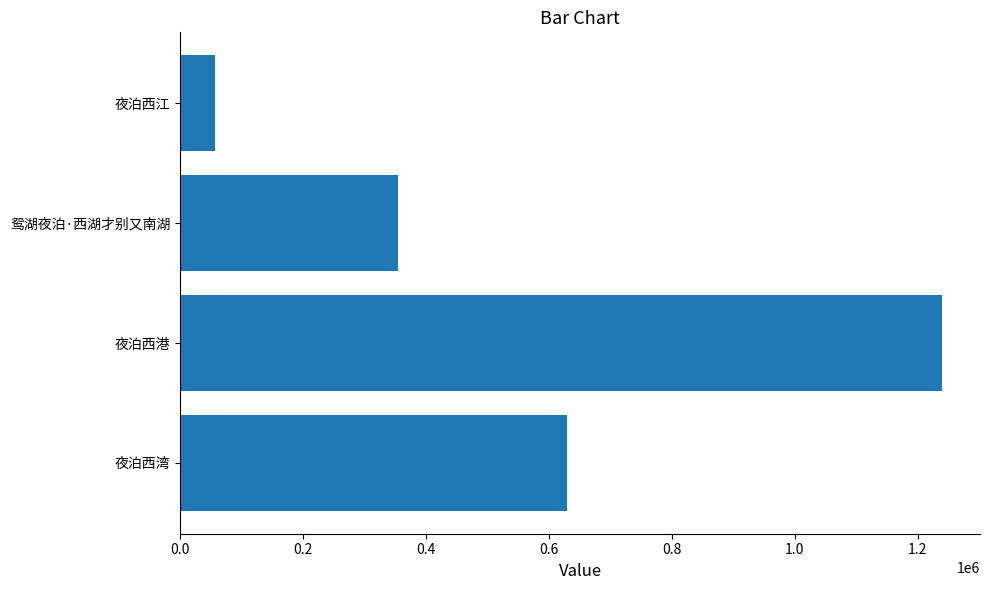

What is the sum of all values?

2280308